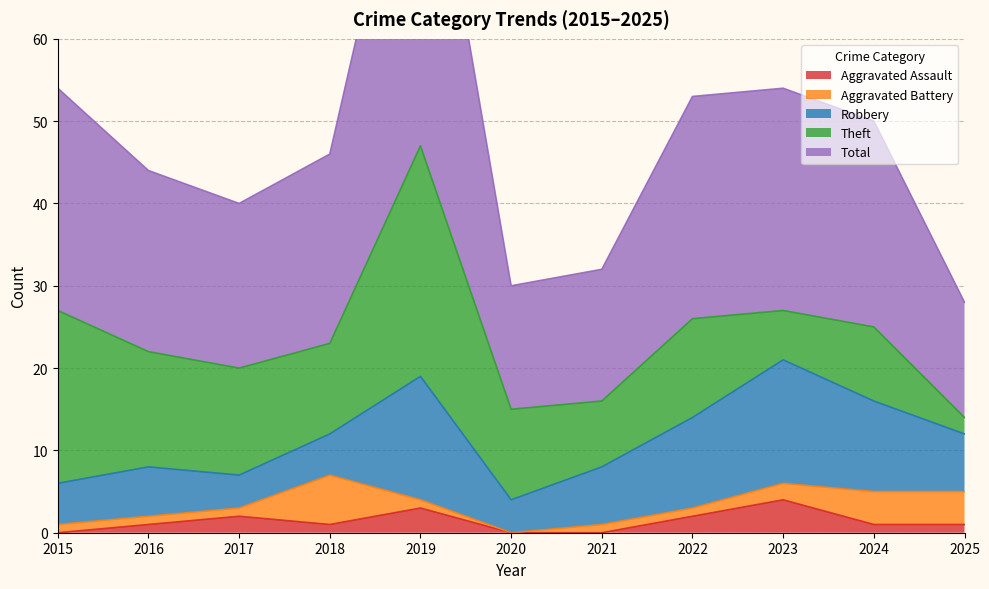

At which category is the sum across all series the highest?

2019